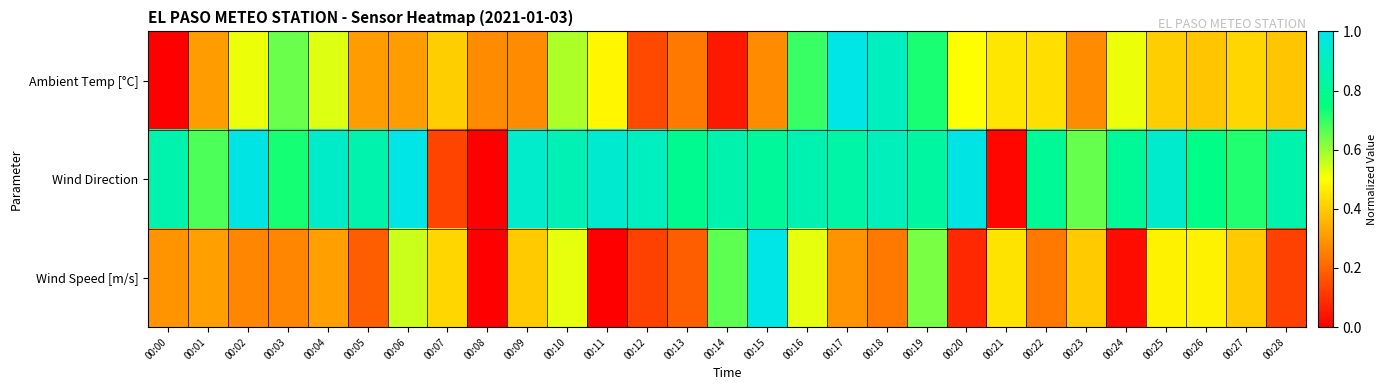

How many series are shown in this chart?

3